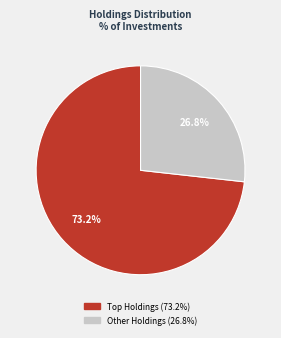

Is there any slice that represents more than half of the pie?

Yes